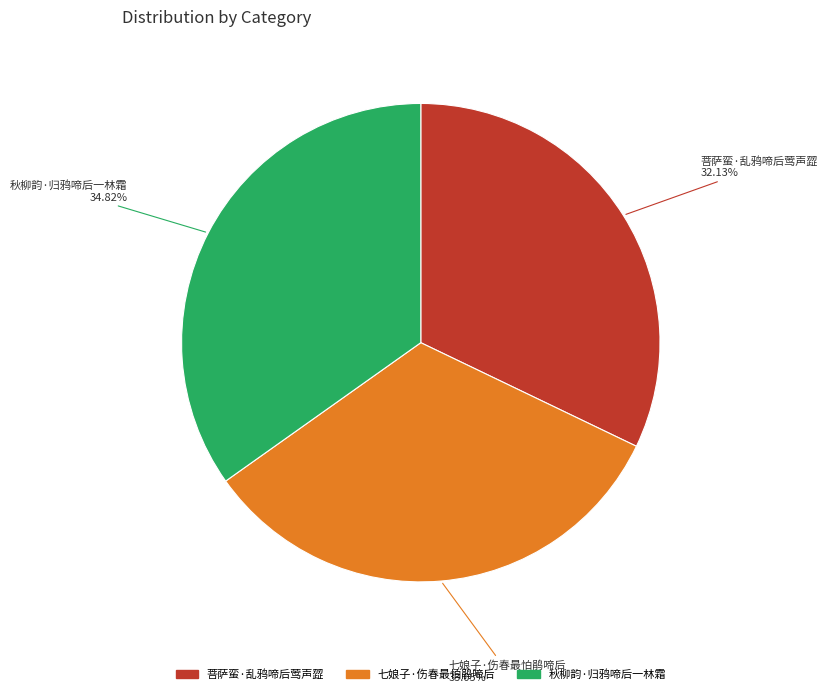

How many segments does this pie chart have?

3